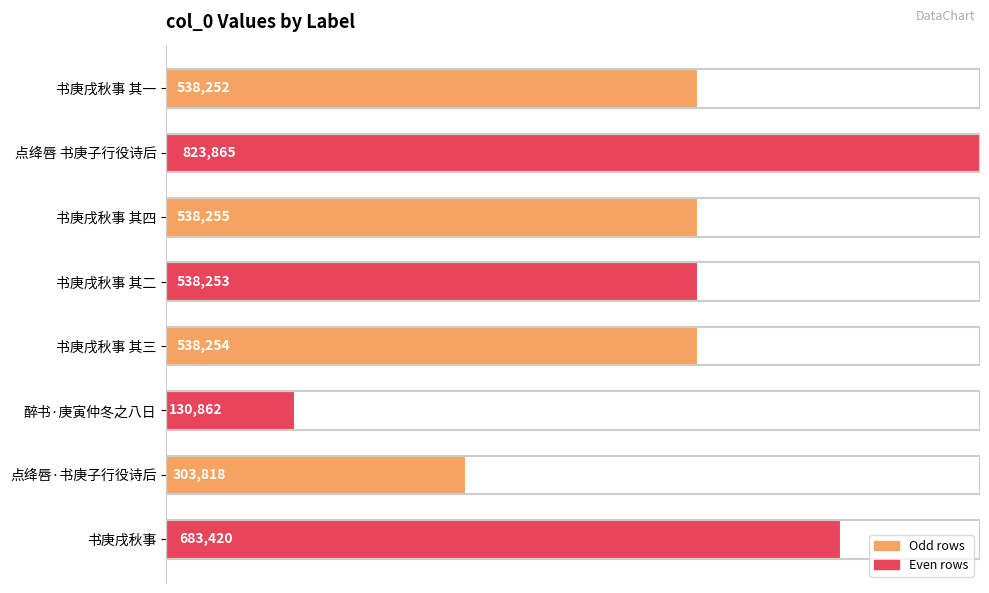

The chart shows a value of 683420 at 书庚戌秋事. True or false?

True